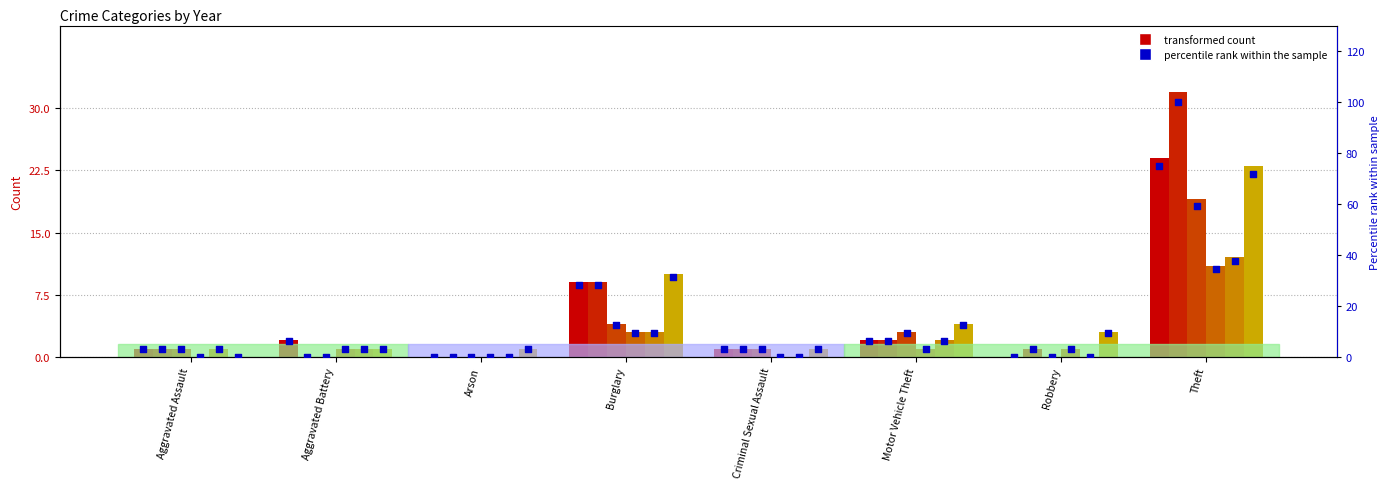

Between Robbery and Aggravated Assault, which is larger?

Aggravated Assault